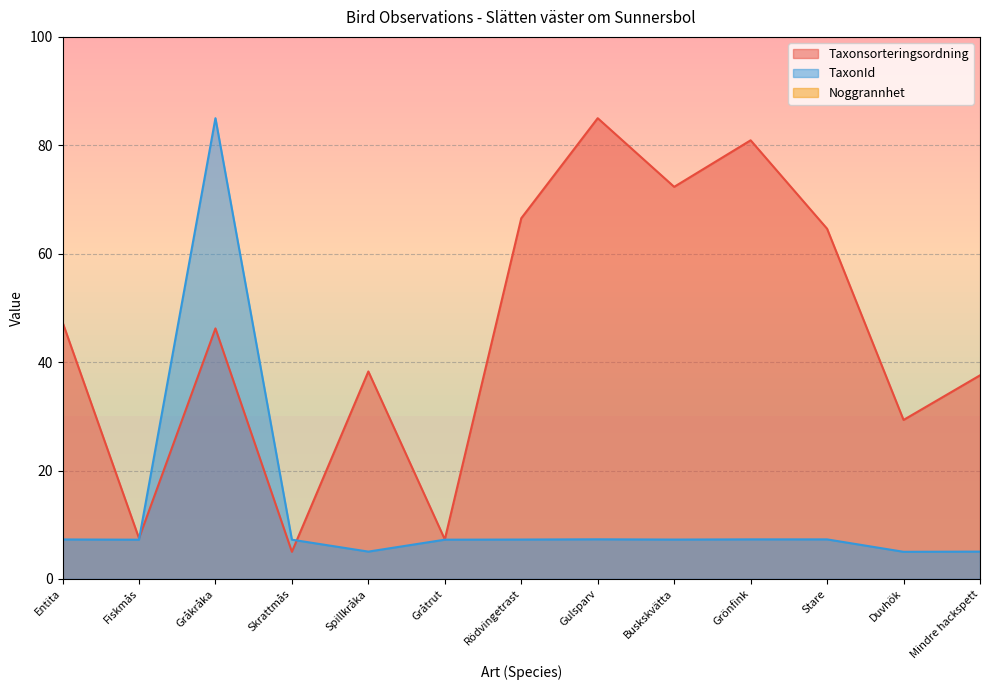

At which category does TaxonId reach its first local peak?

Gråkråka